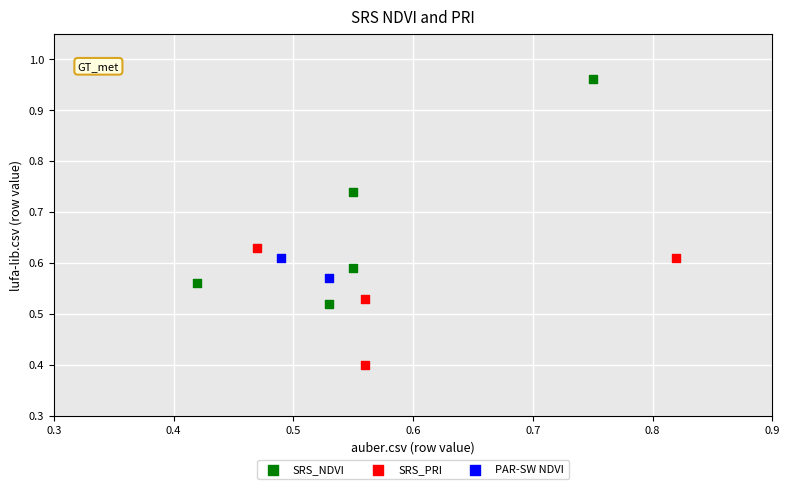

What are all the series names shown in the legend?

SRS_NDVI, SRS_PRI, PAR-SW NDVI